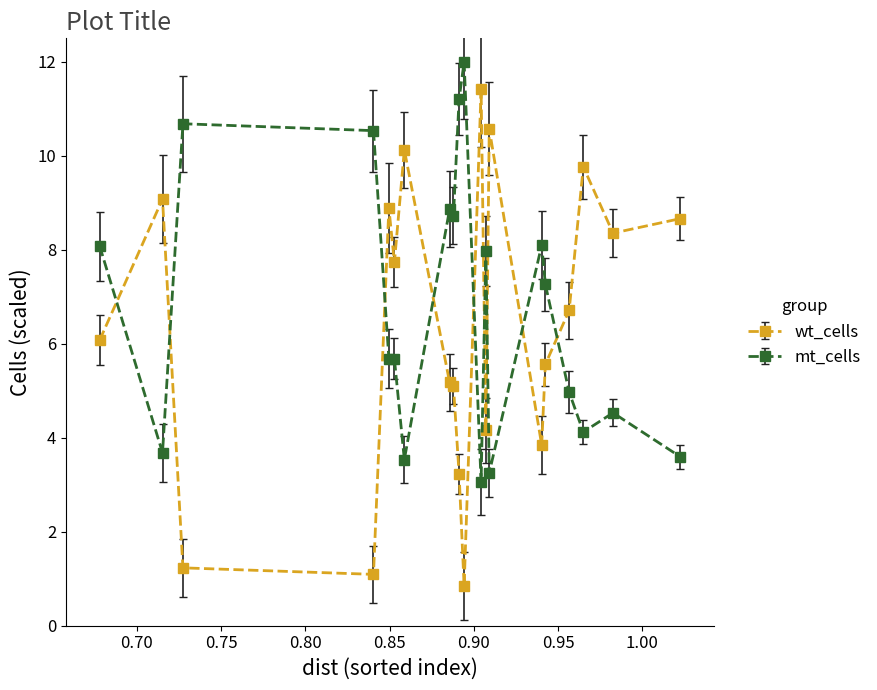

What is the difference between the maximum and minimum values in the mt_cells series?

8.9